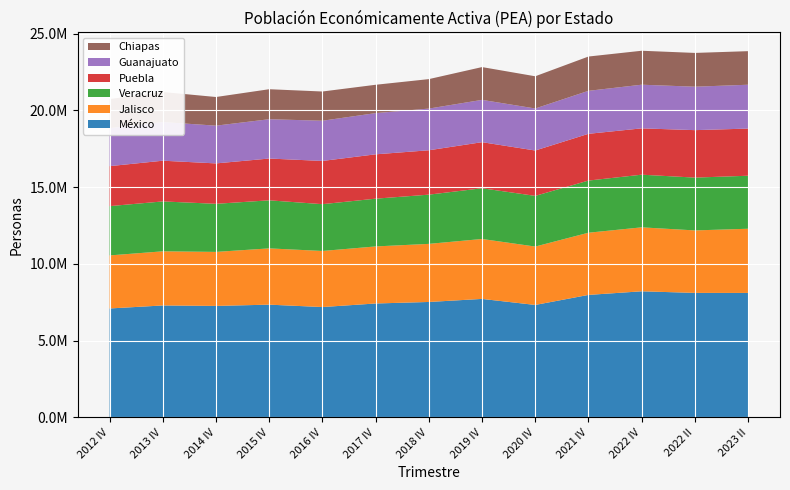

Reading left to right, extract all data points from this chart.

México: 7099226	7295121	7265129	7347375	7191761	7423582	7522476	7721709	7328990	7981849	8217291	8112846	8110112
Jalisco: 3454205	3525624	3517378	3664438	3651350	3715113	3782844	3902364	3801923	4050154	4164627	4068763	4180510
Veracruz: 3209734	3249207	3131139	3129878	3047656	3110269	3205282	3302869	3299647	3395346	3428792	3439114	3451872
Puebla: 2603161	2651019	2631791	2720844	2813936	2887790	2889801	3000471	2954178	3044866	3016552	3090458	3070602
Guanajuato: 2473548	2517481	2457663	2559857	2619228	2683718	2714443	2754807	2736268	2799197	2842643	2828639	2855201
Chiapas: 1897400	1956349	1865624	1953171	1902994	1845018	1918593	2135375	2098192	2232786	2211107	2199559	2186029